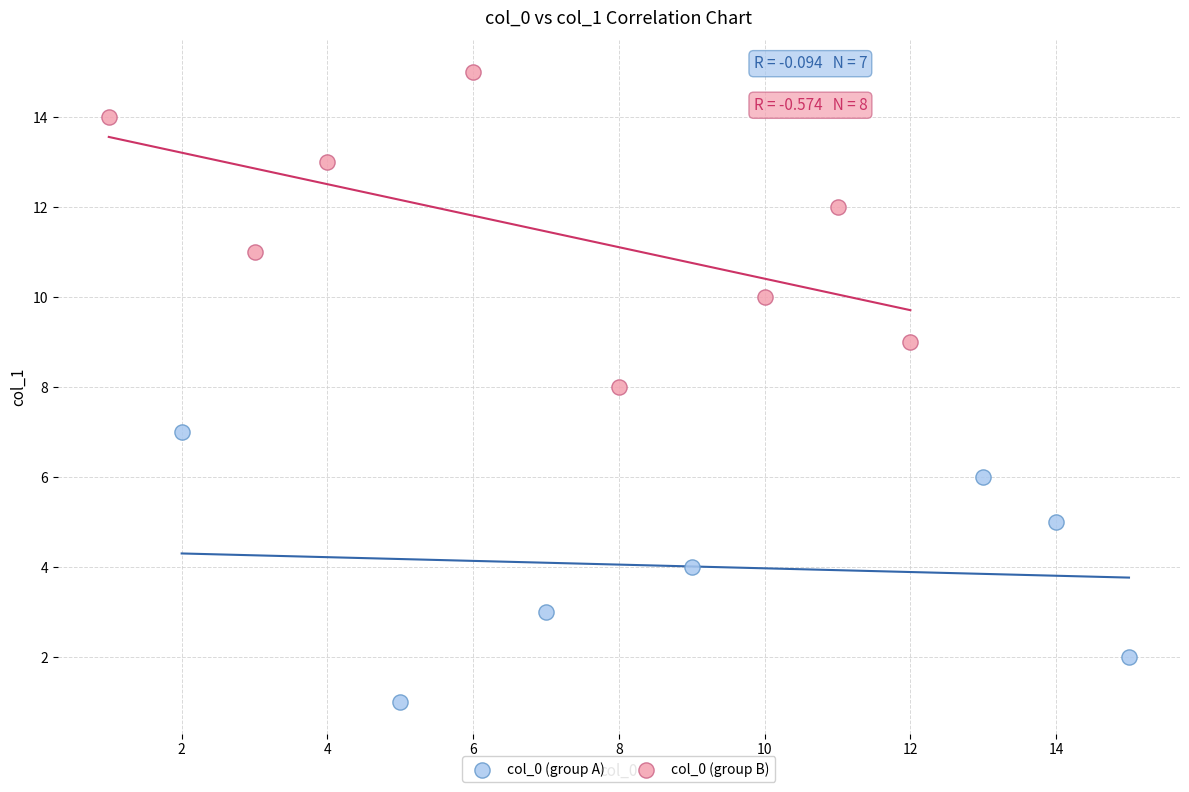

What are all the series names shown in the legend?

col_0 (group A), col_0 (group B)